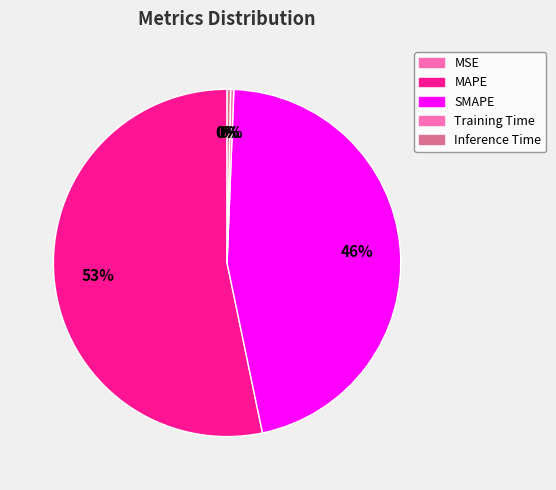

Between SMAPE and Training Time, which is larger?

SMAPE